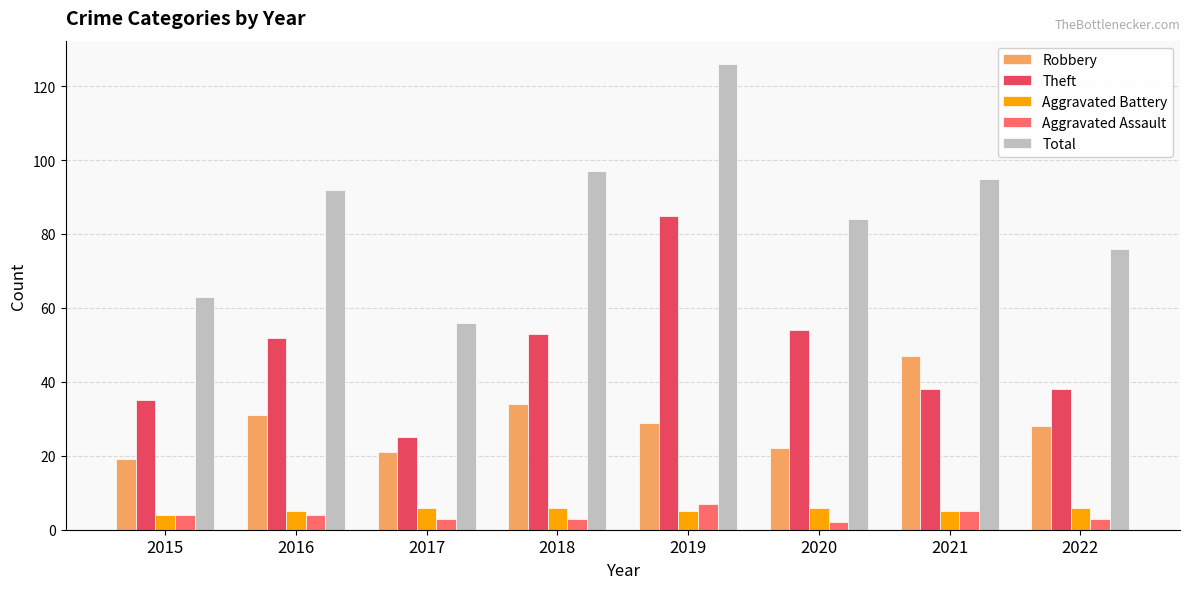

Which series has the largest total across all categories?

Total